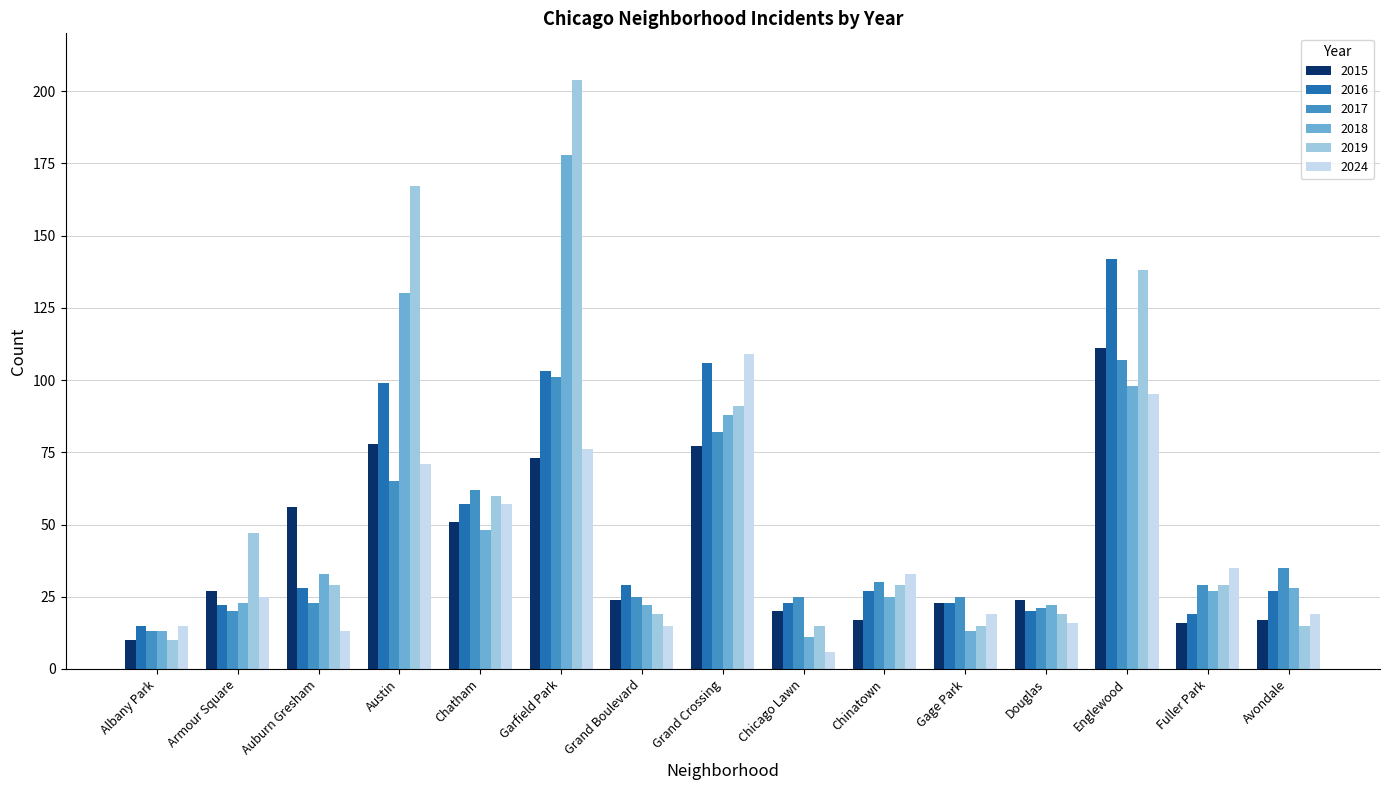

Between Grand Crossing and Avondale, which series saw the biggest shift?

2024